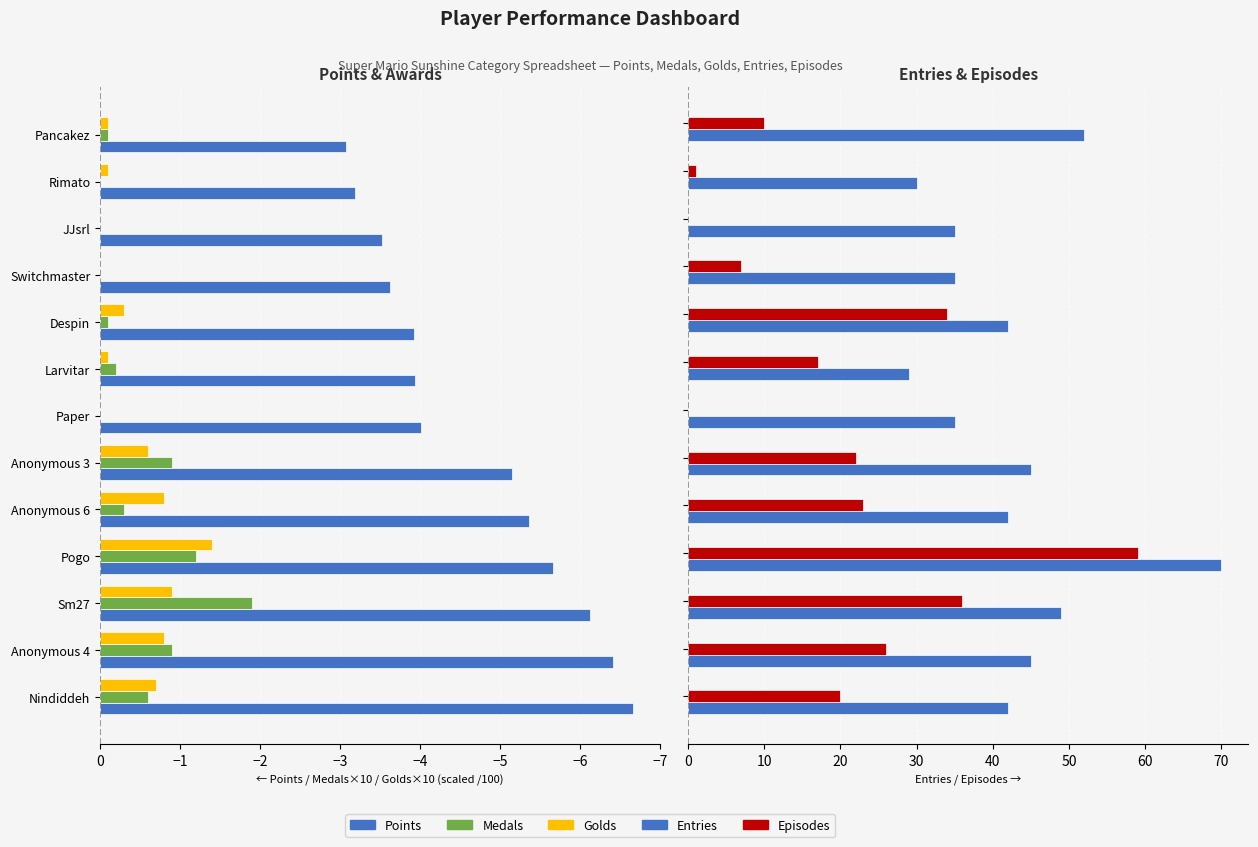

Rank the series at −7 from lowest to highest value.

Points, Medals, Golds, Episodes, Entries